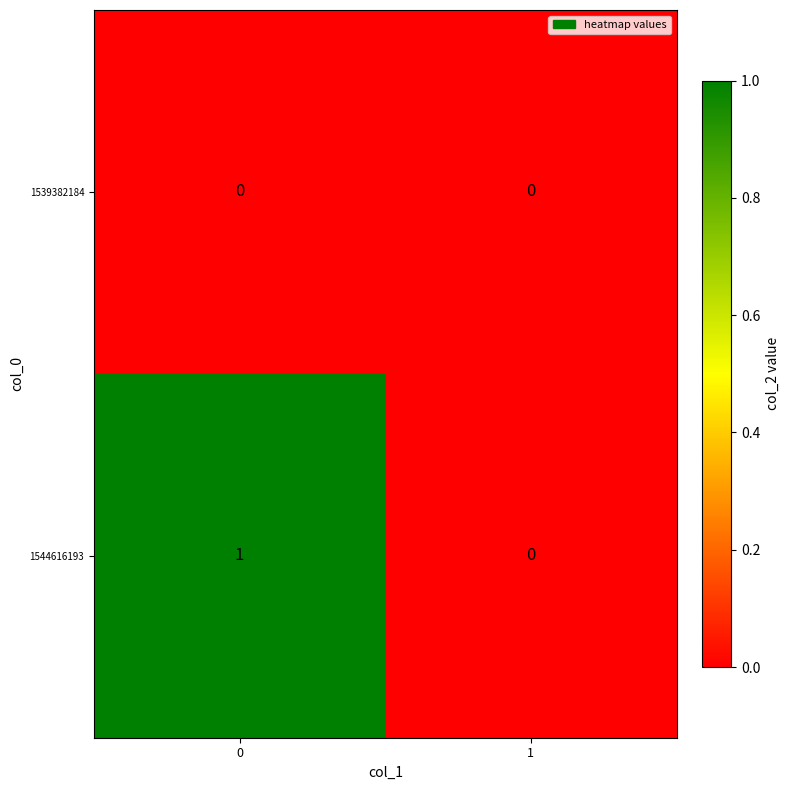

Is the value of 1544616193 at 0 greater than the value of 1539382184 at 1?

Yes